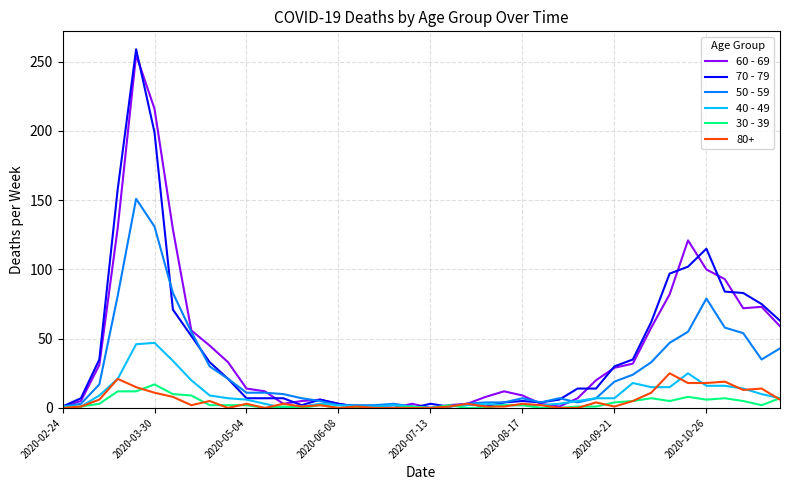

What is the difference between the maximum and second lowest values in the 50 - 59 series?

150